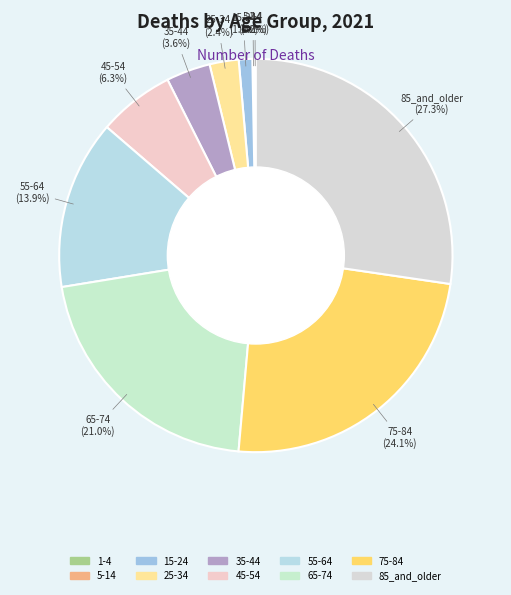

Is 55-64 the majority of the pie?

No